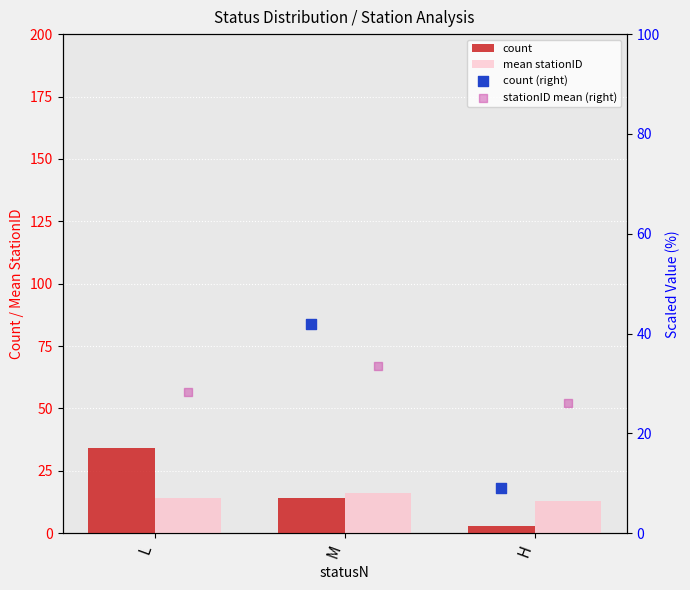

List the labels in order of count value, smallest first.

H, M, L